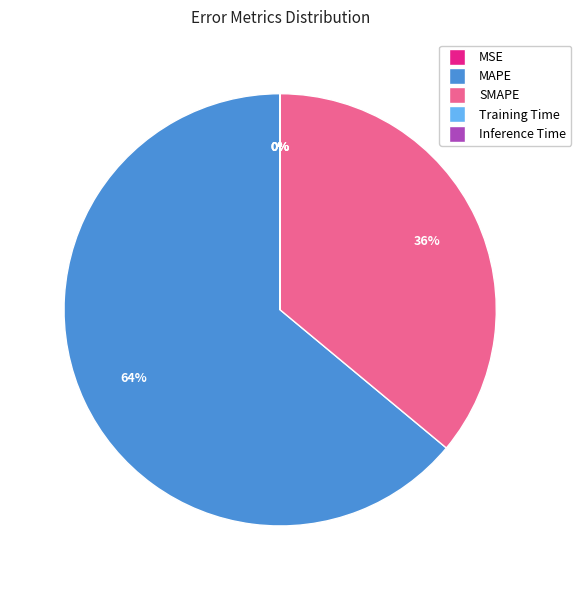

The MAPE slice represents 49% of the pie. True or false?

False